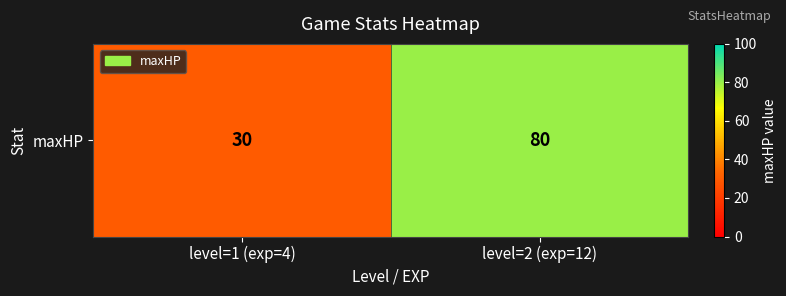

Rank the categories by value from lowest to highest.

level=1 (exp=4), level=2 (exp=12)